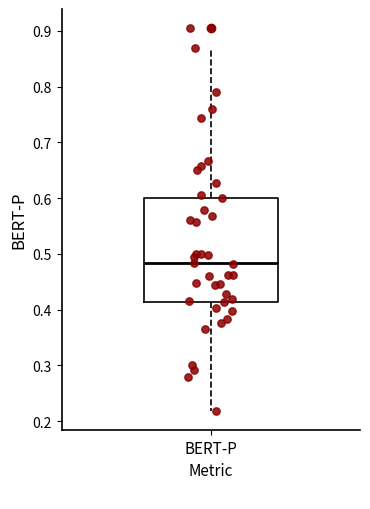

Where is the lower edge of the box for BERT-P on the y-axis? The values are not printed on the chart, so give them approximately, as read against the axis.

0.41